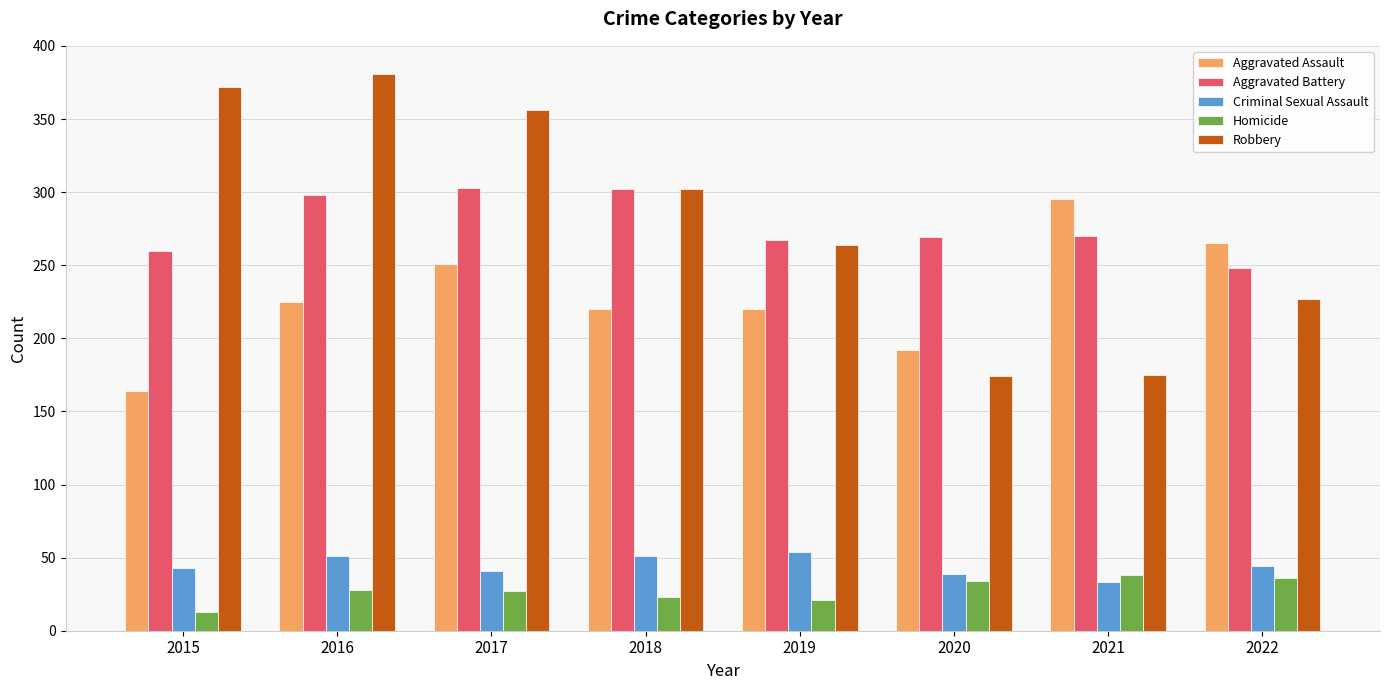

Which category has the lowest value across all series?

2015